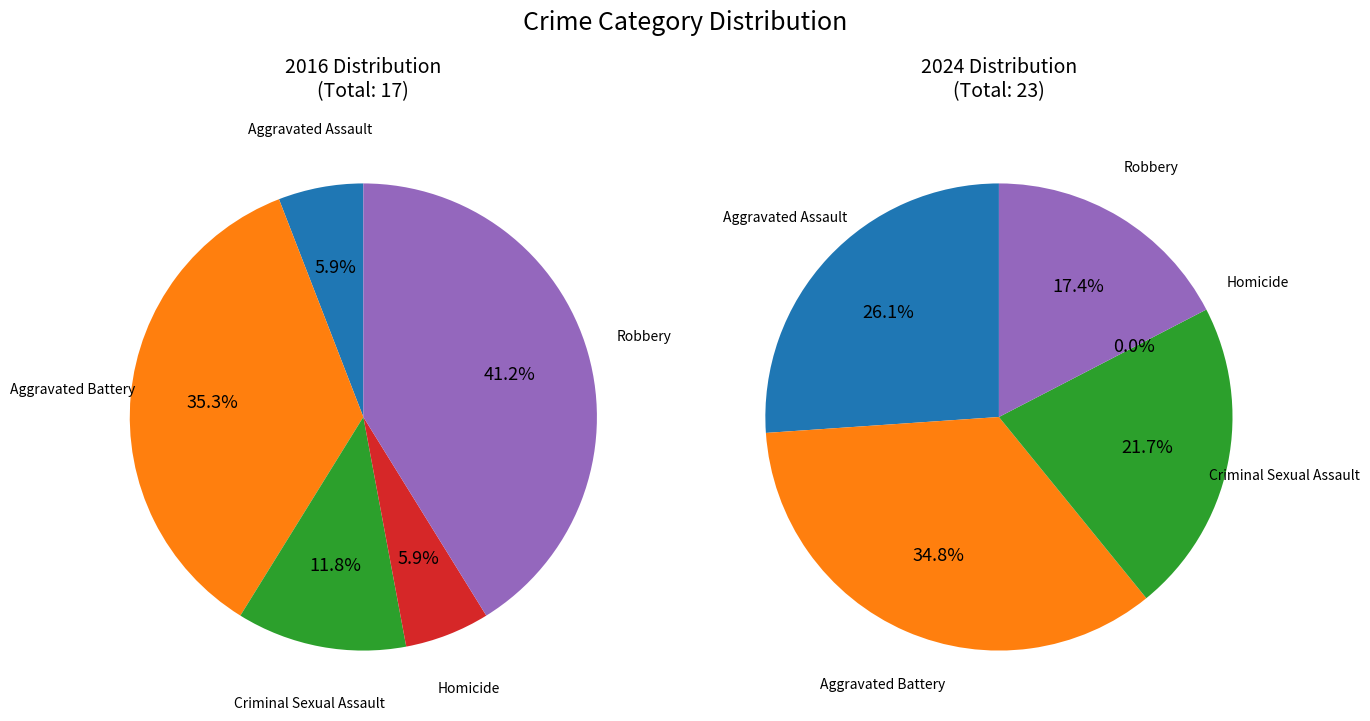

To the nearest percent, what is the combined percentage of Aggravated Assault and Aggravated Battery?

61%